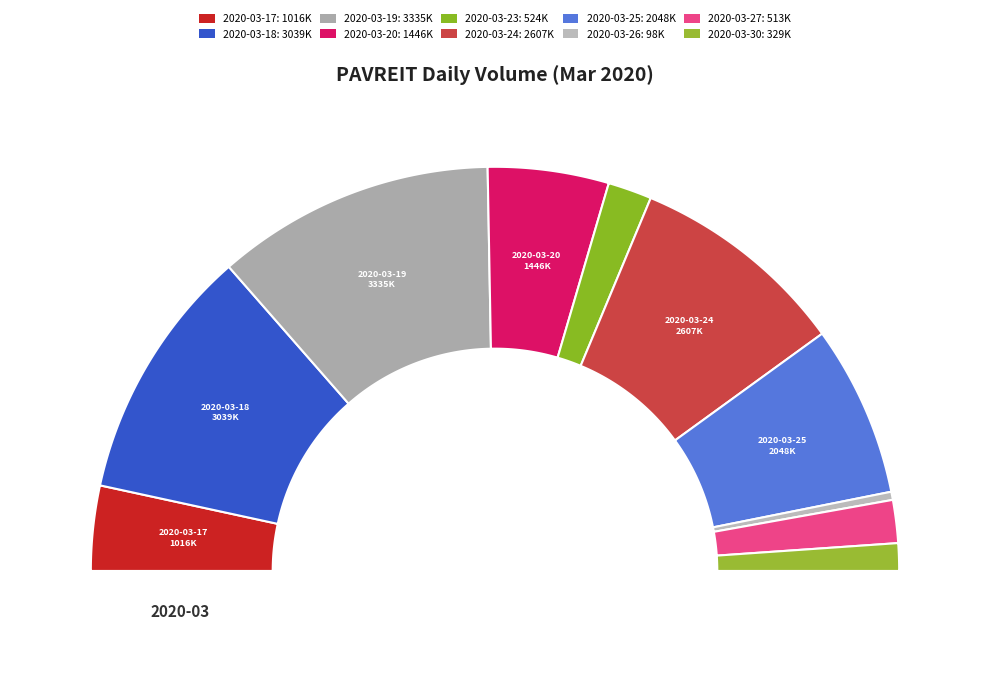

Rank the categories by value from lowest to highest.

2020-03-26, 2020-03-30, 2020-03-27, 2020-03-23, 2020-03-17, 2020-03-20, 2020-03-25, 2020-03-24, 2020-03-18, 2020-03-19